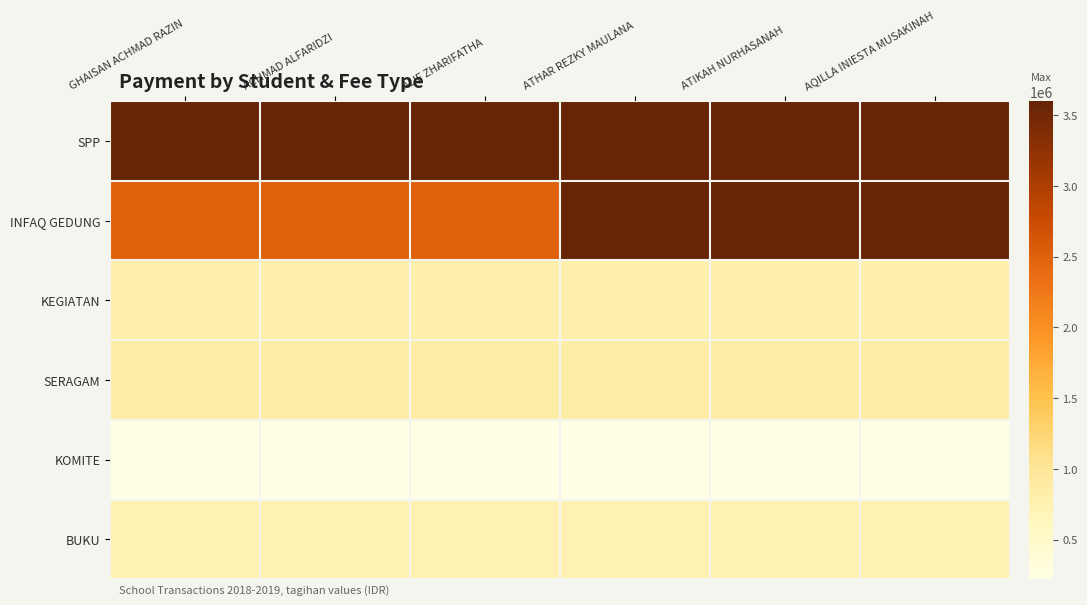

Reading left to right, what are all the values shown in this chart?

SPP: GHAISAN ACHMAD RAZIN=3600000	ACHMAD ALFARIDZI=3600000	ALIF ZHARIFATHA=3600000	ATHAR REZKY MAULANA=3600000	ATIKAH NURHASANAH=3600000	AQILLA INIESTA MUSAKINAH=3600000
INFAQ GEDUNG: GHAISAN ACHMAD RAZIN=2500000	ACHMAD ALFARIDZI=2500000	ALIF ZHARIFATHA=2500000	ATHAR REZKY MAULANA=3600000	ATIKAH NURHASANAH=3600000	AQILLA INIESTA MUSAKINAH=3600000
KEGIATAN: GHAISAN ACHMAD RAZIN=800000	ACHMAD ALFARIDZI=800000	ALIF ZHARIFATHA=800000	ATHAR REZKY MAULANA=800000	ATIKAH NURHASANAH=800000	AQILLA INIESTA MUSAKINAH=800000
SERAGAM: GHAISAN ACHMAD RAZIN=850000	ACHMAD ALFARIDZI=850000	ALIF ZHARIFATHA=850000	ATHAR REZKY MAULANA=850000	ATIKAH NURHASANAH=850000	AQILLA INIESTA MUSAKINAH=850000
KOMITE: GHAISAN ACHMAD RAZIN=220000	ACHMAD ALFARIDZI=220000	ALIF ZHARIFATHA=220000	ATHAR REZKY MAULANA=220000	ATIKAH NURHASANAH=220000	AQILLA INIESTA MUSAKINAH=220000
BUKU: GHAISAN ACHMAD RAZIN=750000	ACHMAD ALFARIDZI=750000	ALIF ZHARIFATHA=750000	ATHAR REZKY MAULANA=750000	ATIKAH NURHASANAH=750000	AQILLA INIESTA MUSAKINAH=750000